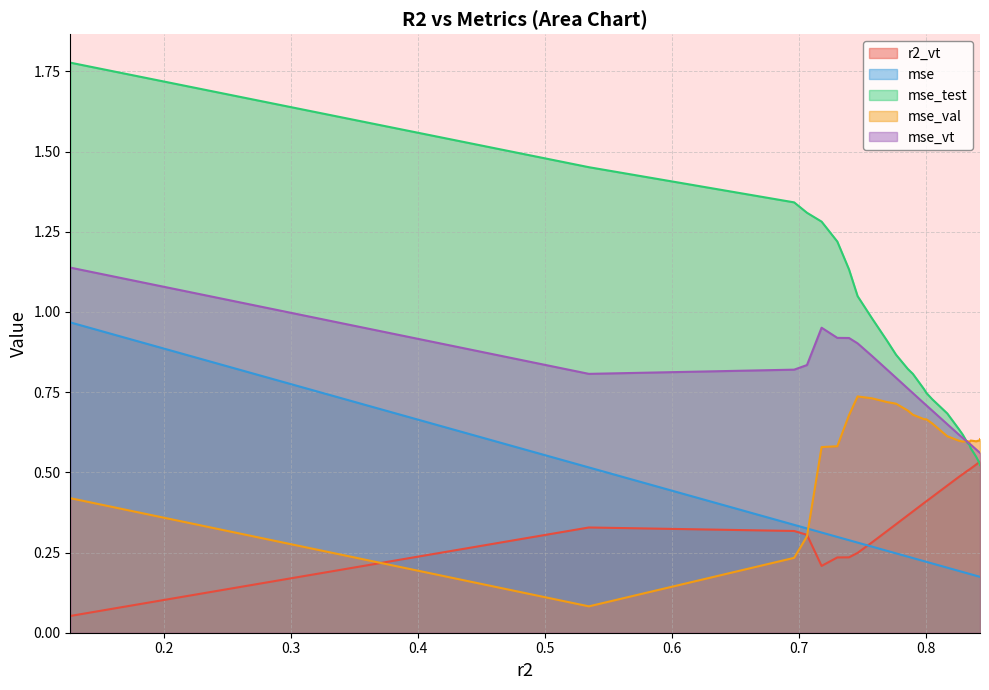

In mse_val, how many points are lower than both neighbors (excluding endpoints)?

4